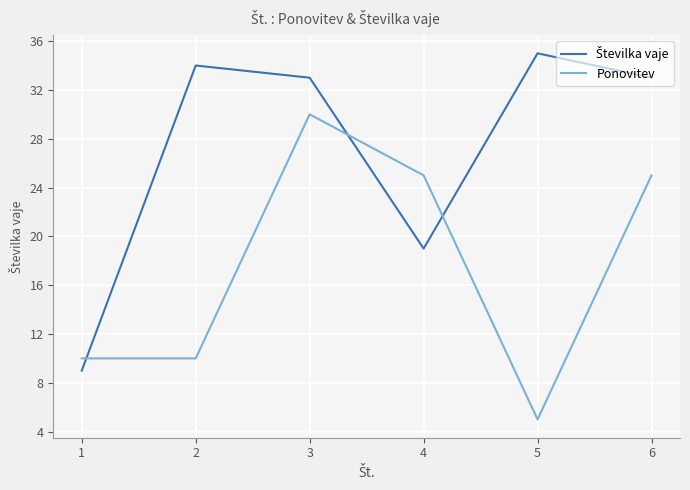

The Ponovitev series shows 30 at 3. True or false?

True